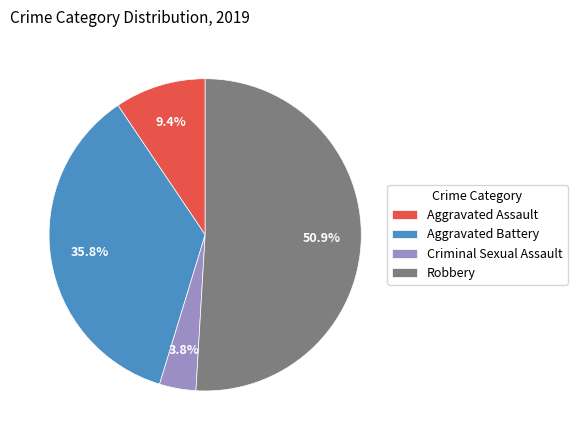

Which category has the biggest portion of the pie?

Robbery